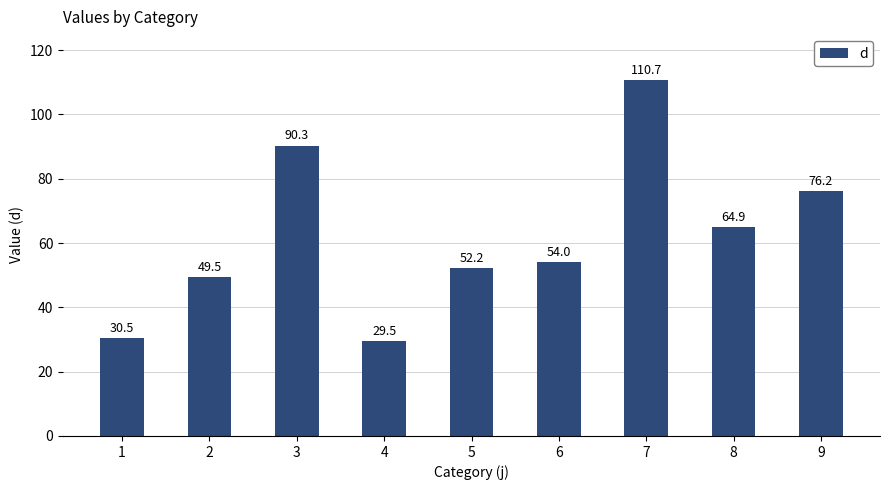

What is the greatest value displayed?

110.7